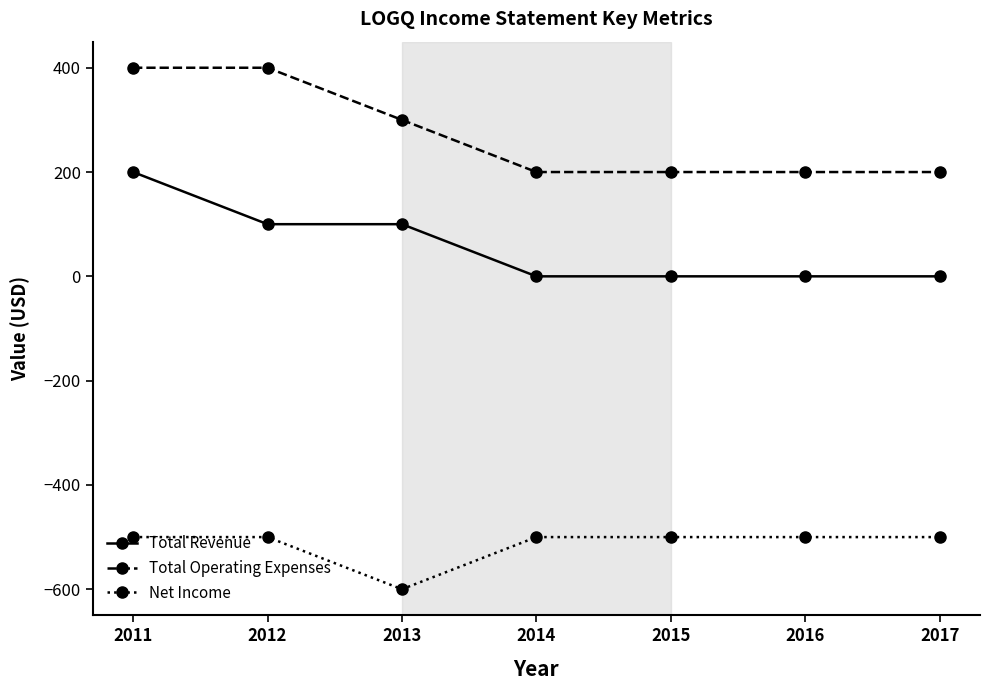

What is the minimum value shown in the chart?

-600